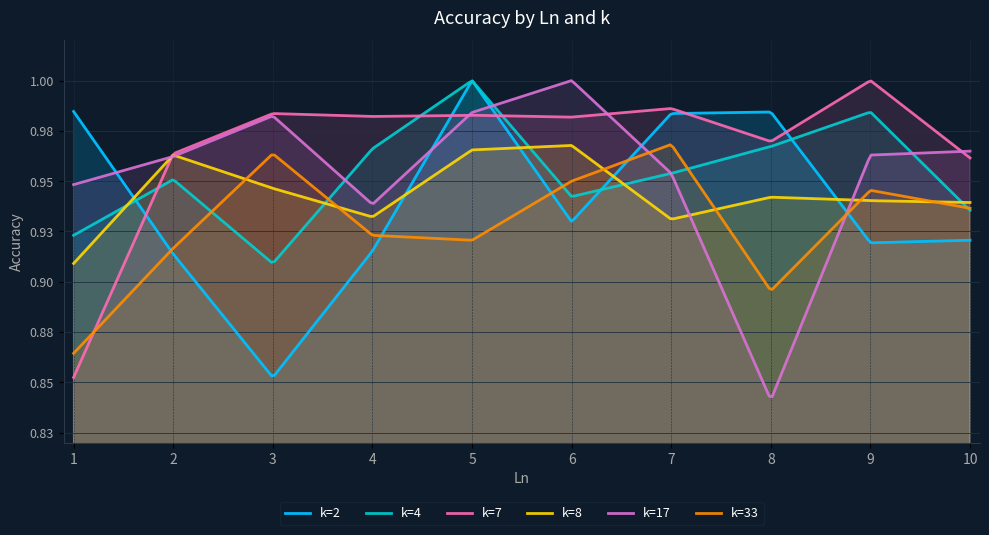

What are all the series names shown in the legend?

k=2, k=4, k=7, k=8, k=17, k=33